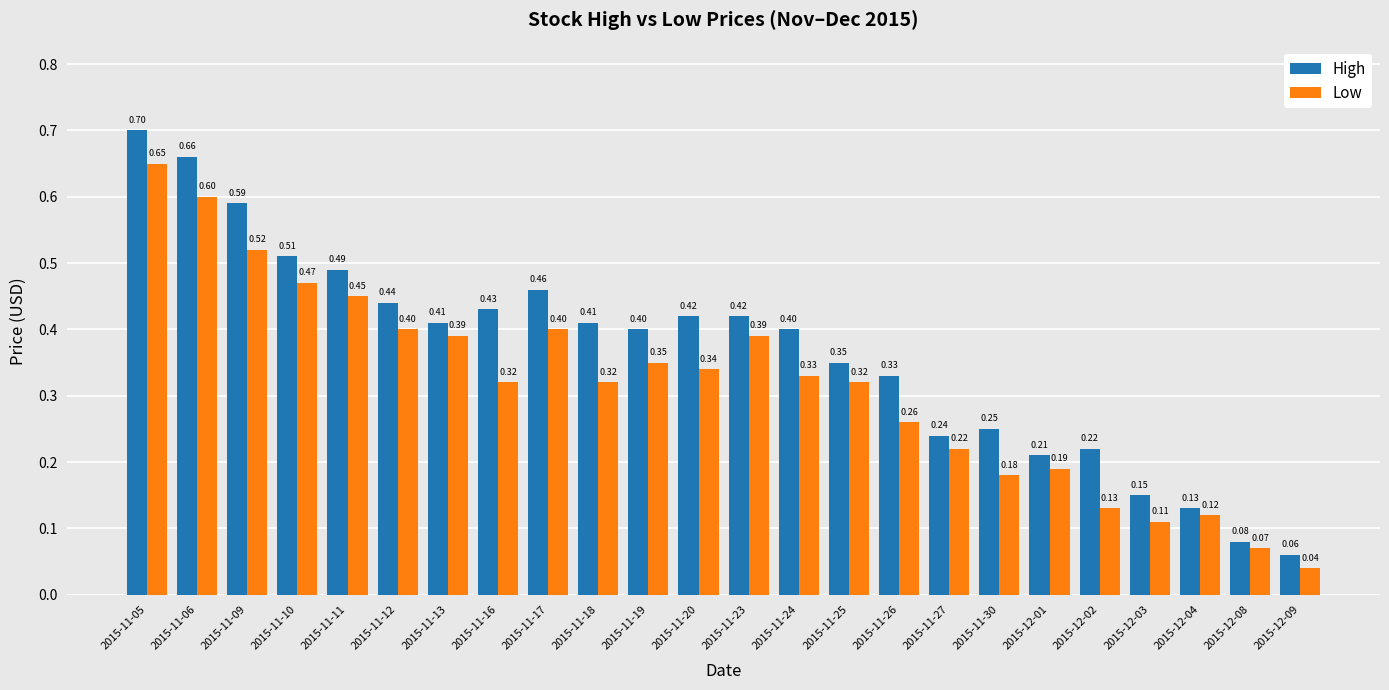

List the series in order of their peak value, lowest first.

Low, High